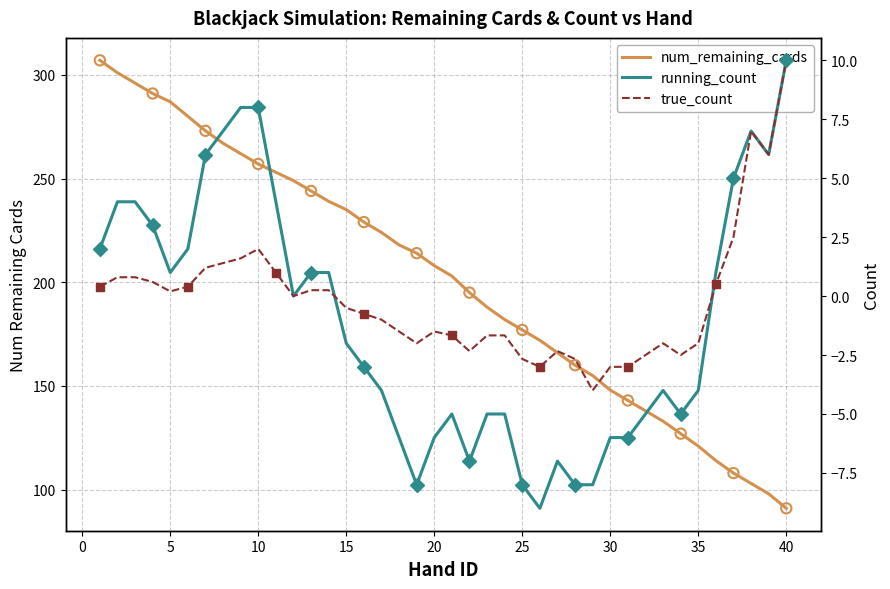

Is the value of num_remaining_cards at 27 greater than the value of true_count at 45?

Yes